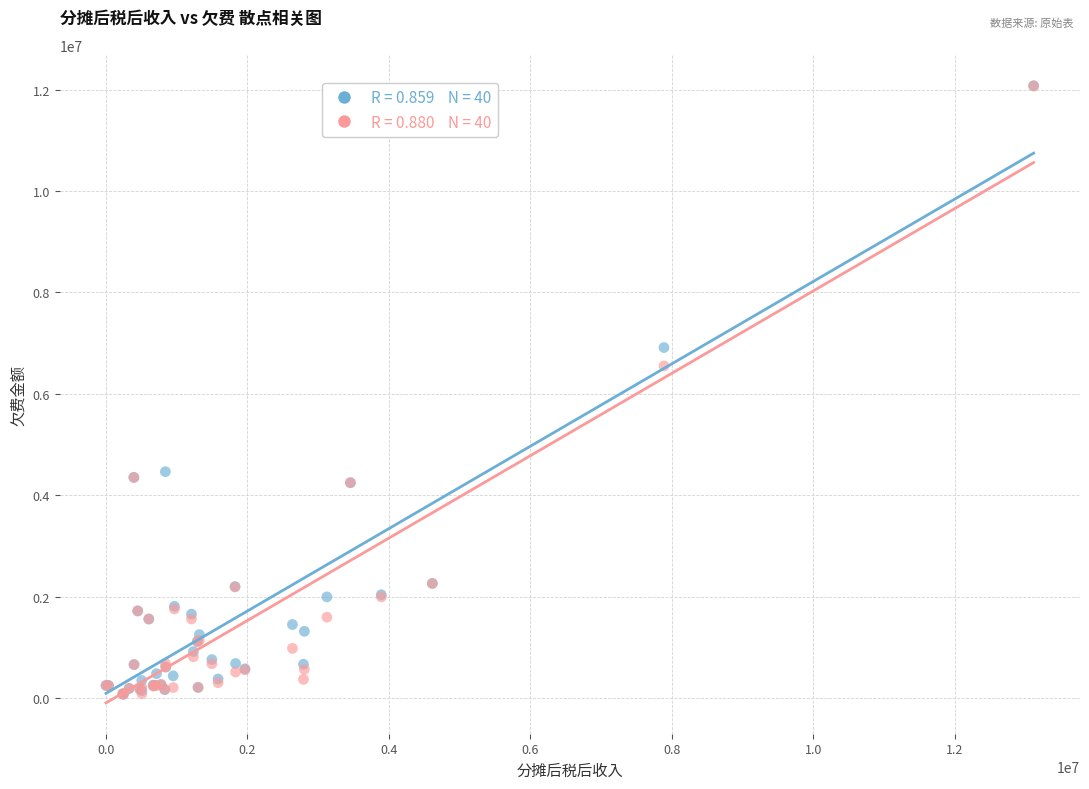

Across all series, what Y value is closest to 6078791?

6553423.0